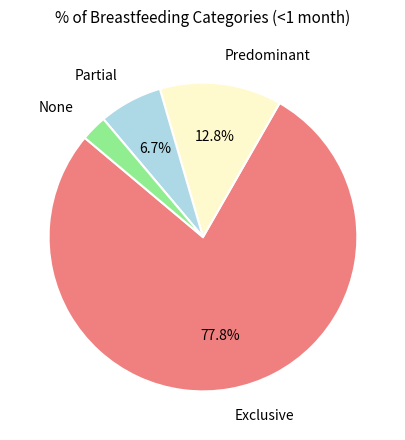

Is there a majority slice in this chart?

Yes